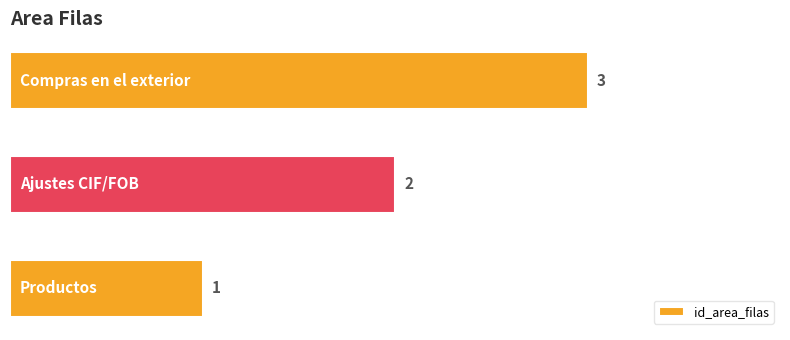

Are the bars horizontal?

Yes